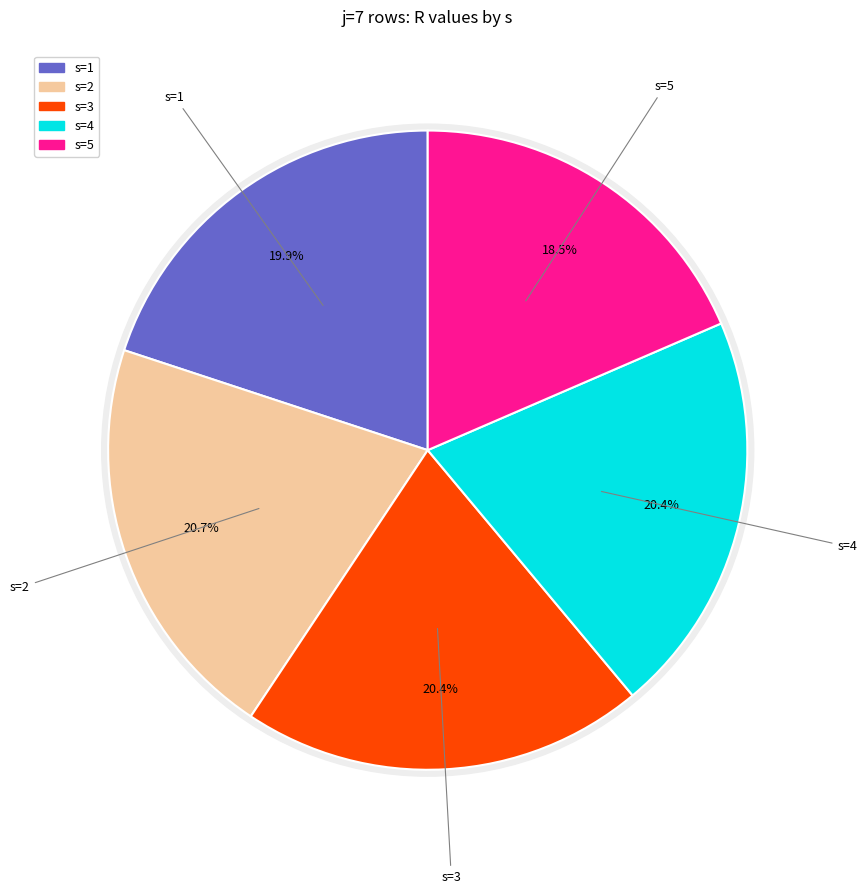

What percentage is the s=3 slice, to the nearest percent?

20%